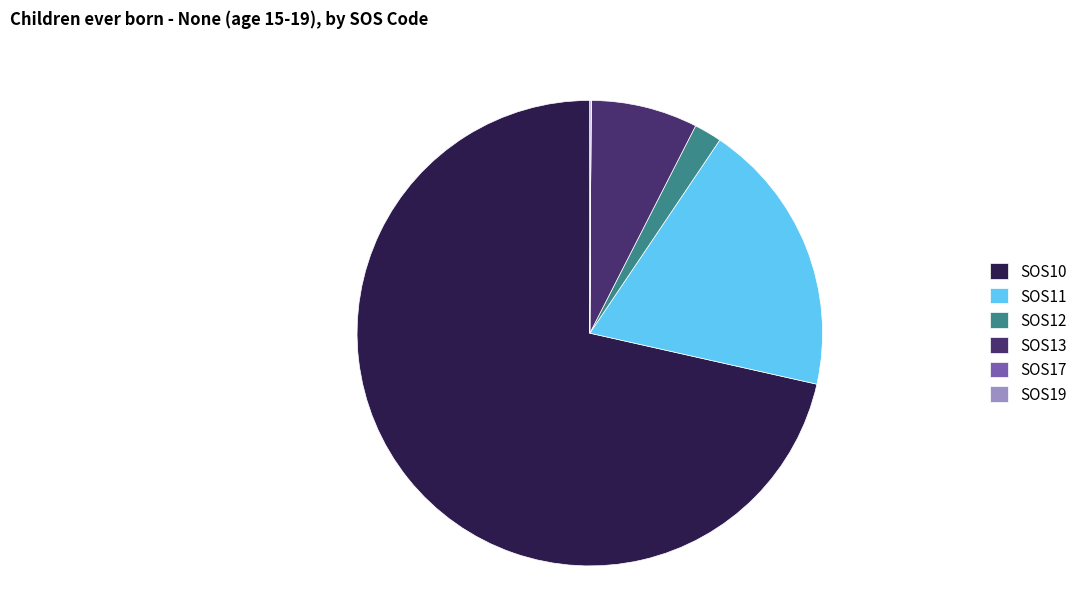

What is the largest slice in the pie chart?

SOS10